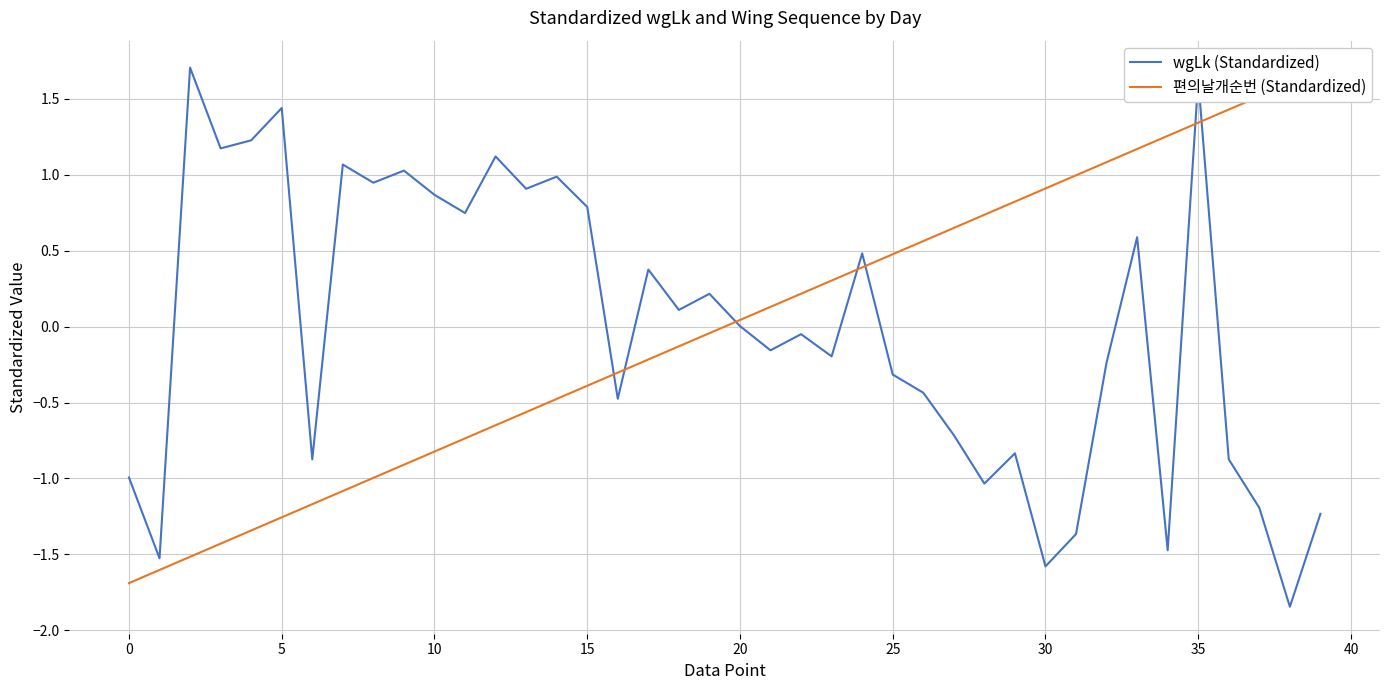

At which category is the sum across all series the highest?

35